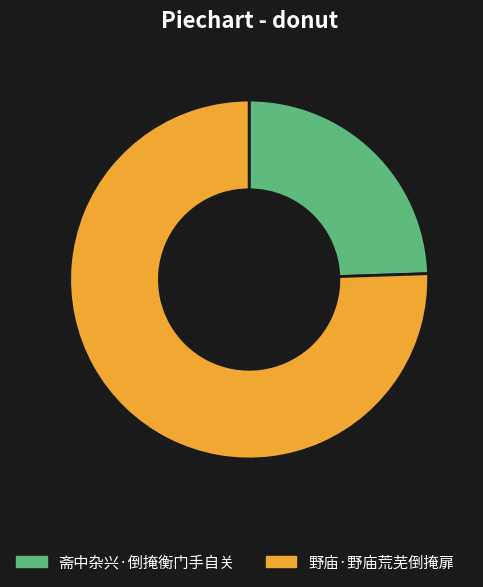

Rank the categories by value from highest to lowest.

野庙·野庙荒芜倒掩扉, 斋中杂兴·倒掩衡门手自关